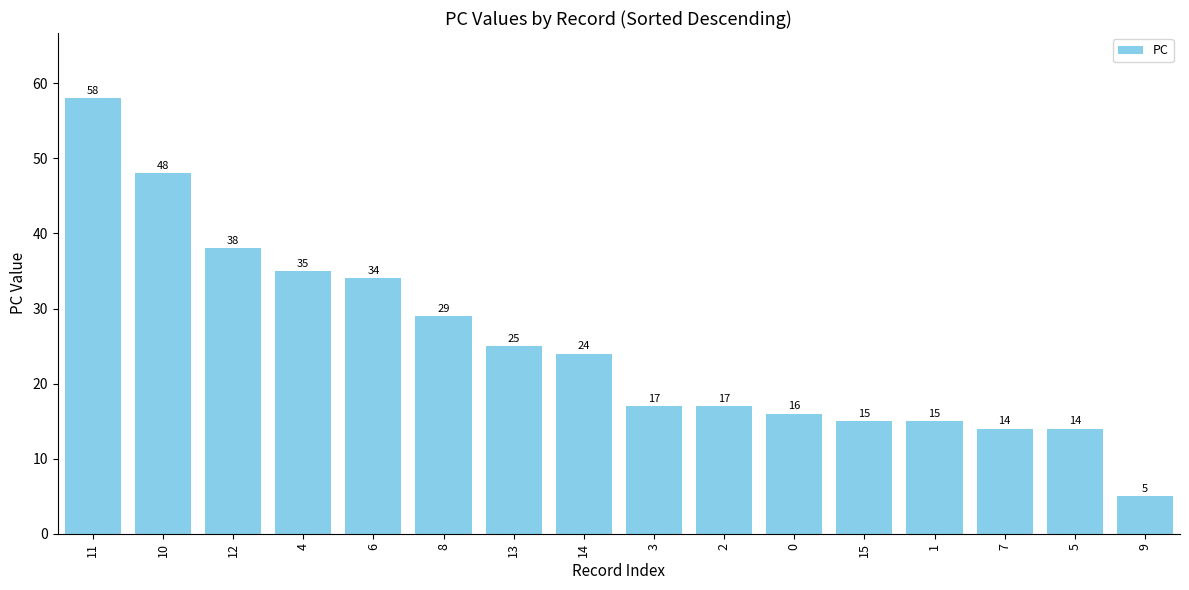

What is the minimum value shown in the chart?

5